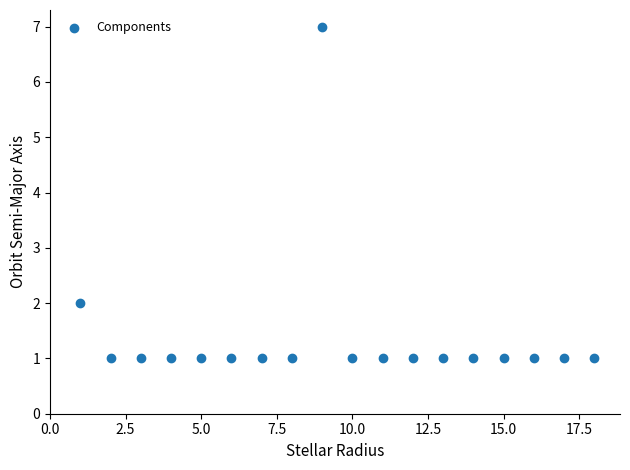

What is the range of X values (max minus min)?

17